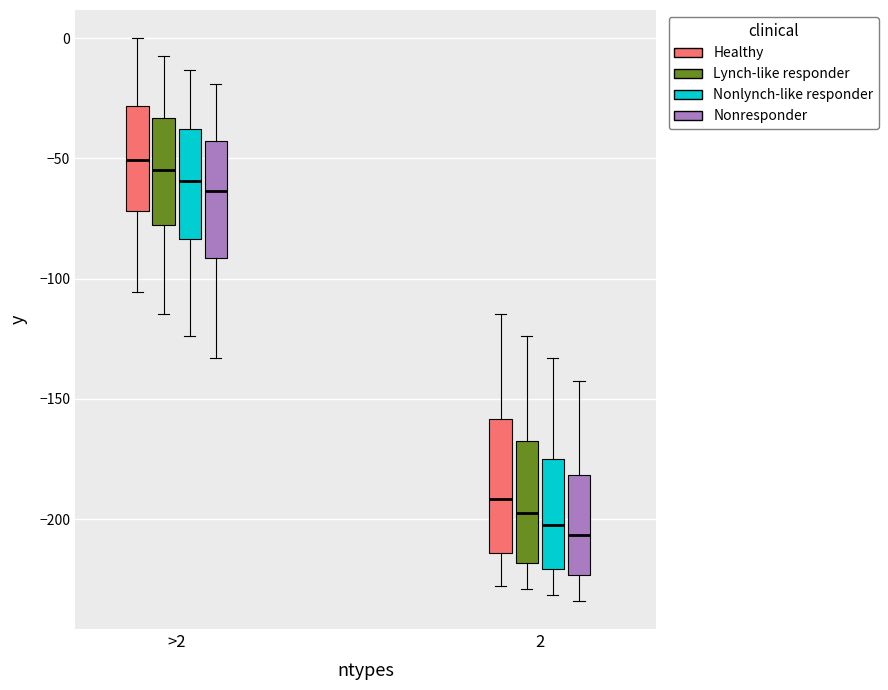

Reading left to right, read every box against the y-axis: the position of its median line, the range the box covers, and the ends of its whiskers. The values are not printed on the chart, so give them approximately, as read against the axis.

>2 (Healthy): median -50, box -70 to -30, whiskers -105 to 0
>2 (Lynch-like responder): median -55, box -75 to -35, whiskers -115 to -5
>2 (Nonlynch-like responder): median -60, box -85 to -40, whiskers -125 to -15
>2 (Nonresponder): median -65, box -90 to -45, whiskers -135 to -20
2 (Healthy): median -190, box -215 to -160, whiskers -230 to -115
2 (Lynch-like responder): median -195, box -220 to -165, whiskers -230 to -125
2 (Nonlynch-like responder): median -200, box -220 to -175, whiskers -230 to -135
2 (Nonresponder): median -205, box -225 to -180, whiskers -235 to -140